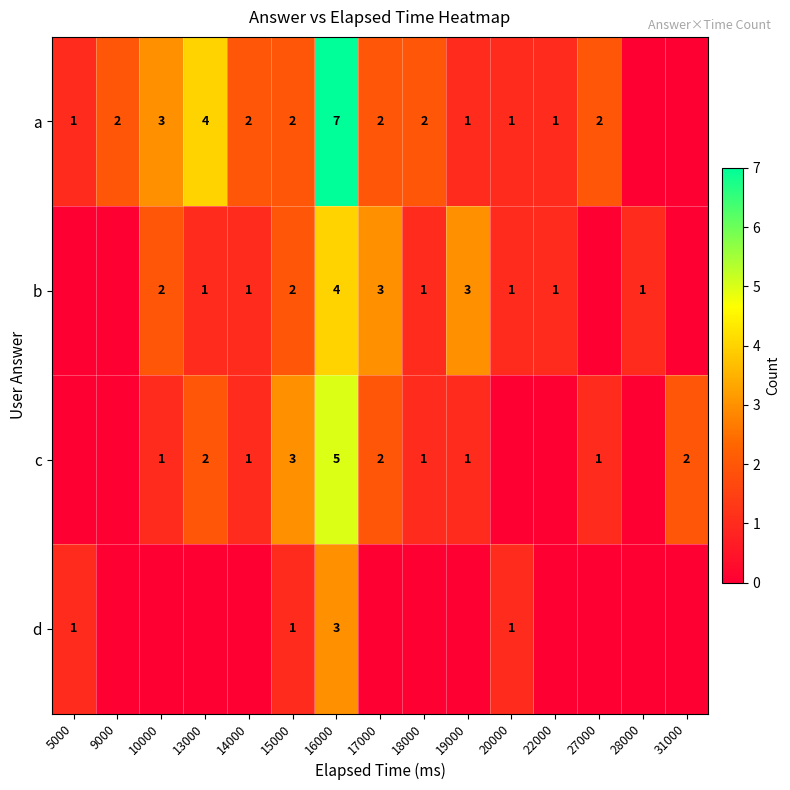

Is the value of a at 17000 greater than the value of b at 28000?

Yes